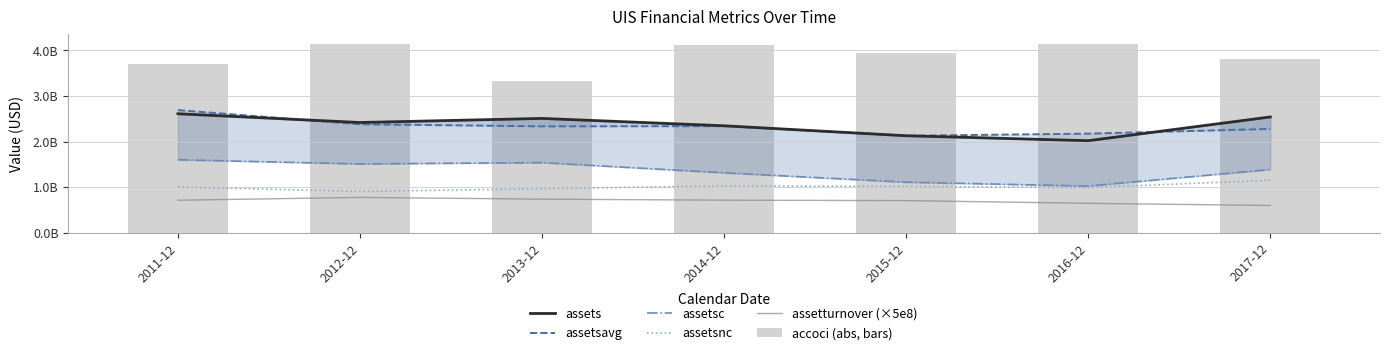

True or false: assetturnover (×5e8) has a value of 266545884 at 2017-12.

False